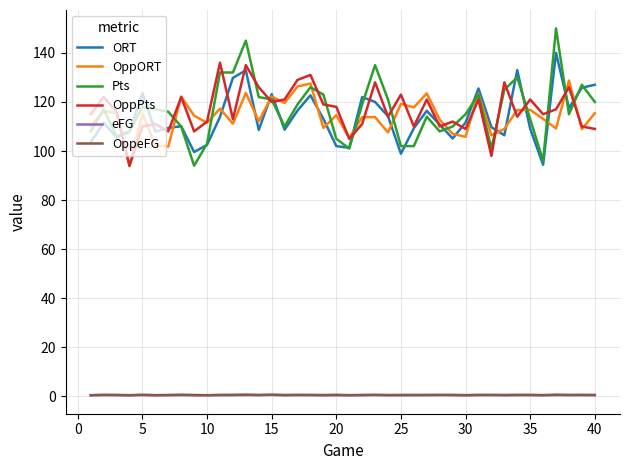

True or false: OppeFG and OppORT cross at least once.

False